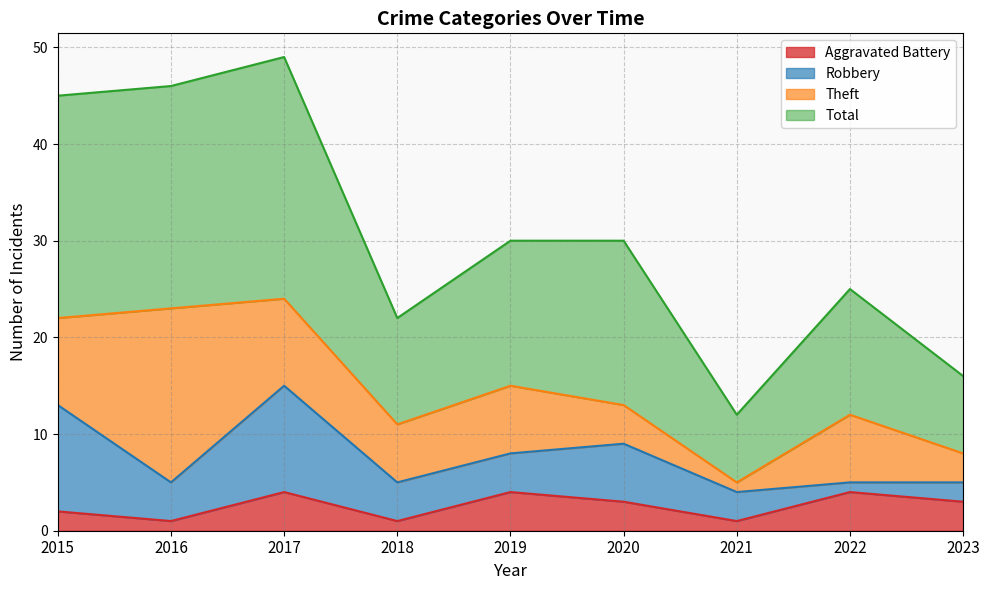

Which series has the largest total across all categories?

Total